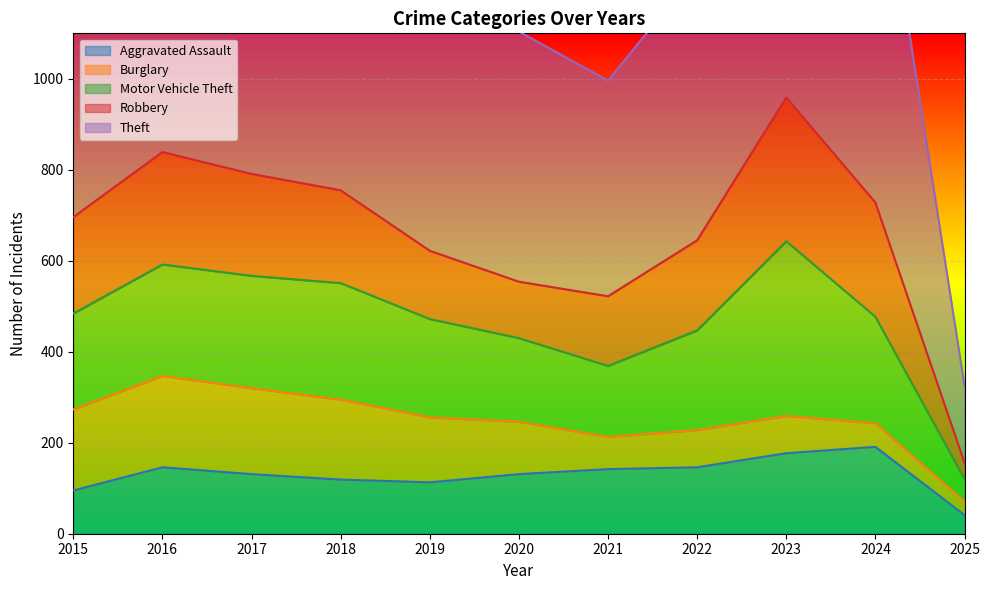

What are all the series names shown in the legend?

Aggravated Assault, Burglary, Motor Vehicle Theft, Robbery, Theft